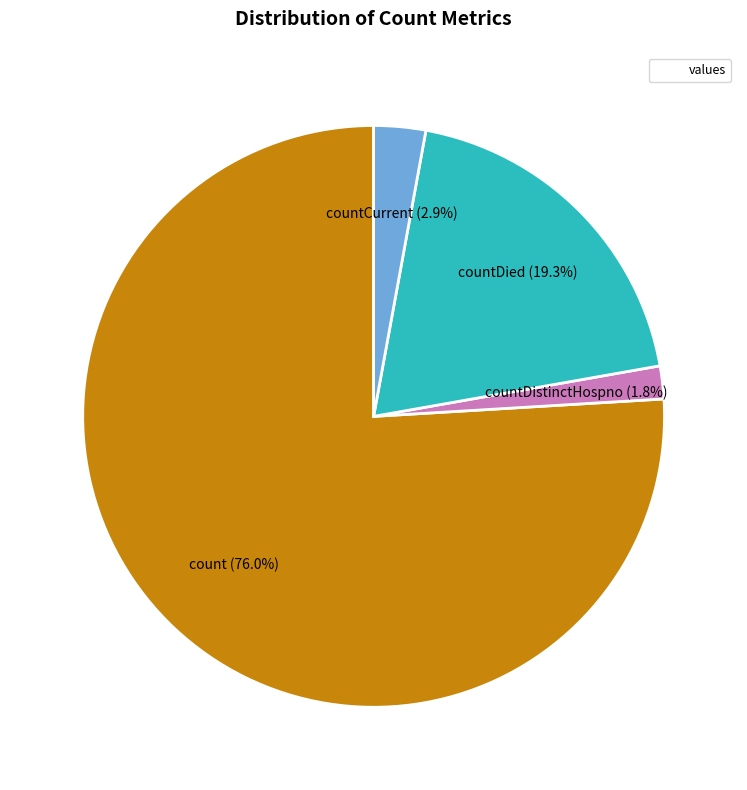

Does any single category account for the majority?

Yes